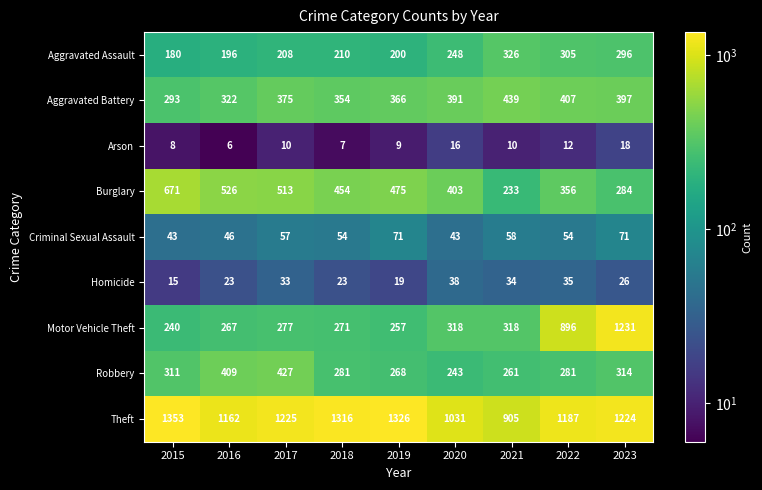

The Robbery series shows 243 at 2020. True or false?

True